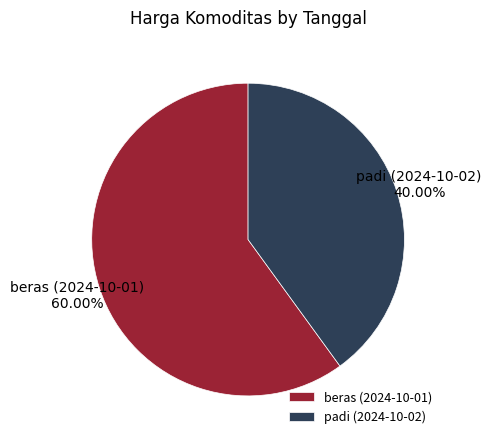

How many slices are in this pie chart?

2